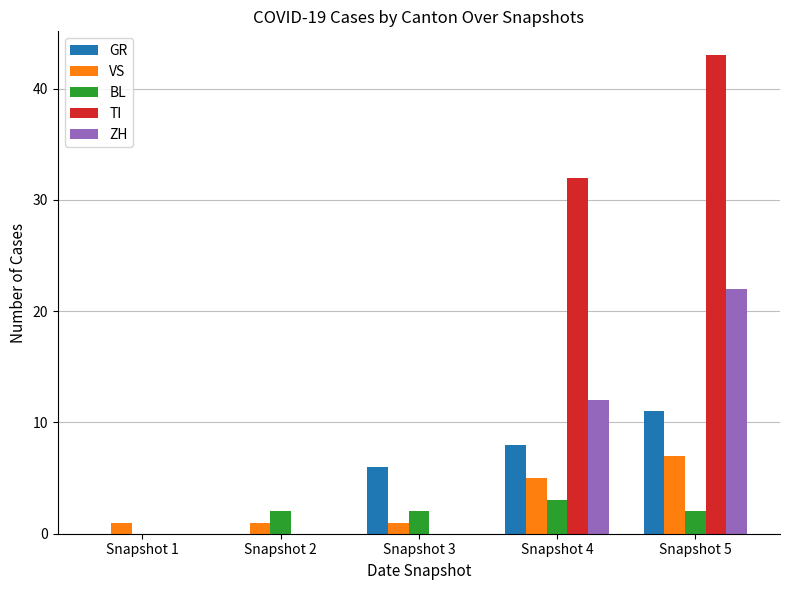

Are the bars grouped side by side (vs. stacked)?

Yes